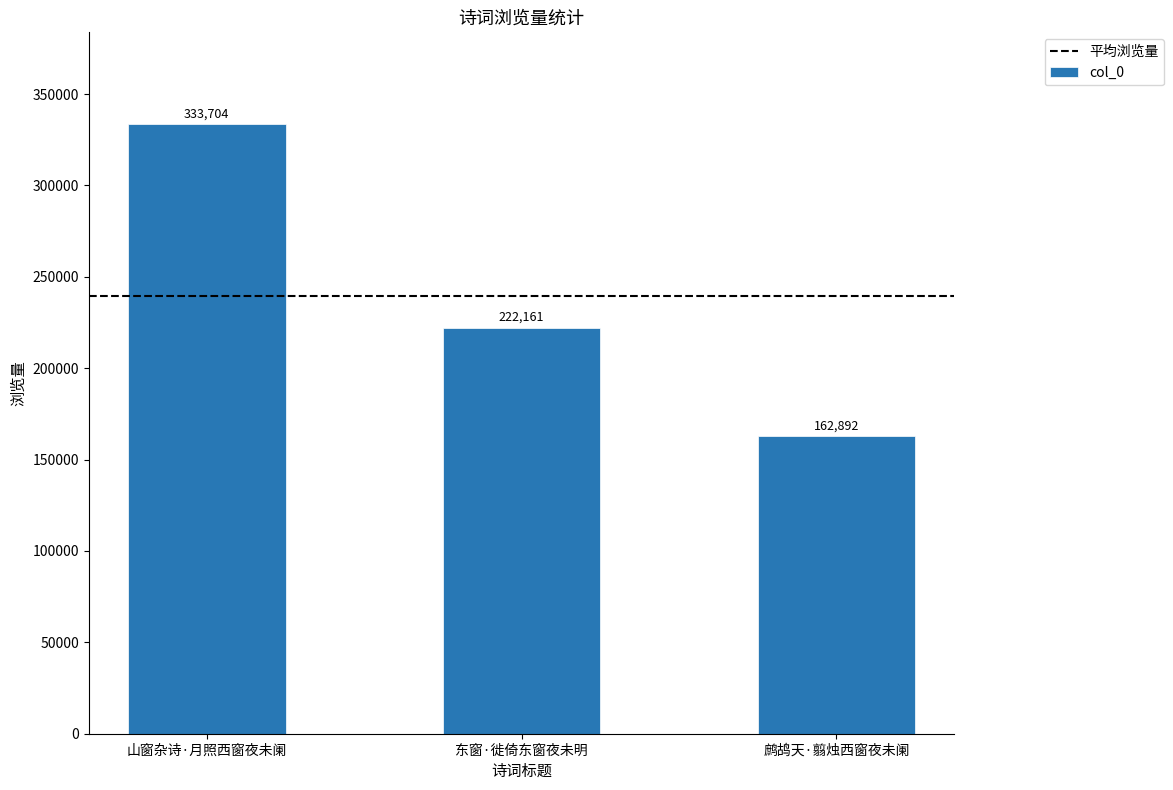

What is the change in value from 山窗杂诗·月照西窗夜未阑 to 鹧鸪天·翦烛西窗夜未阑?

-170812